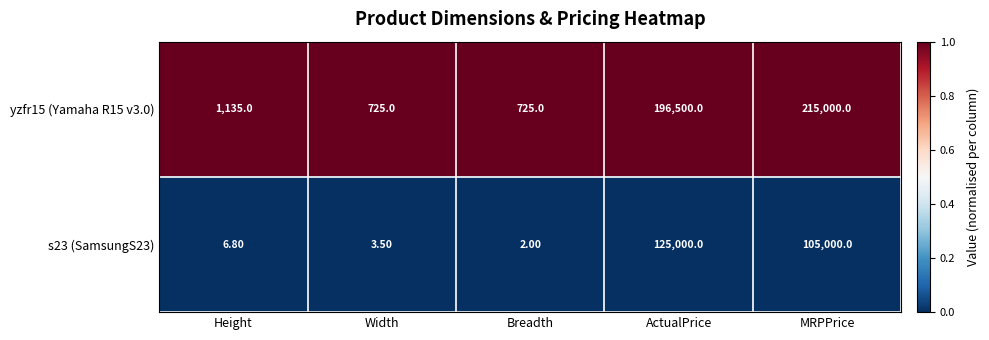

Which series has the widest spread of values?

yzfr15 (Yamaha R15 v3.0)